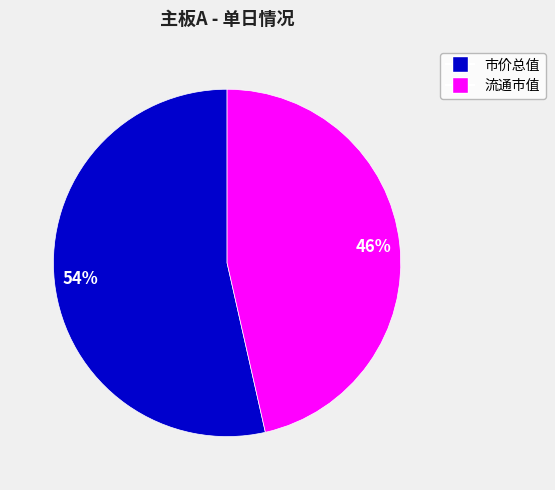

To the nearest percent, what is the average slice percentage?

50%